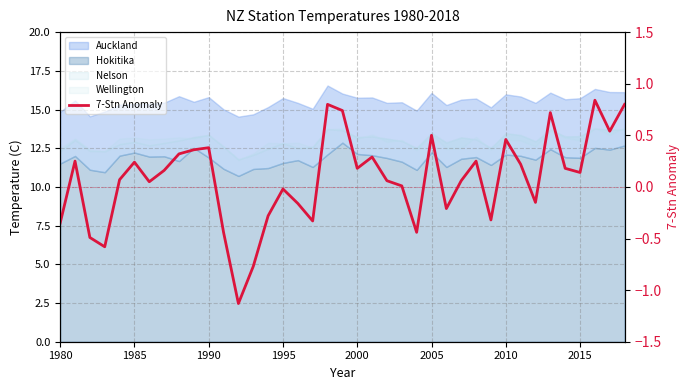

How many interior local peaks (higher than both neighbors) does the data have?

11